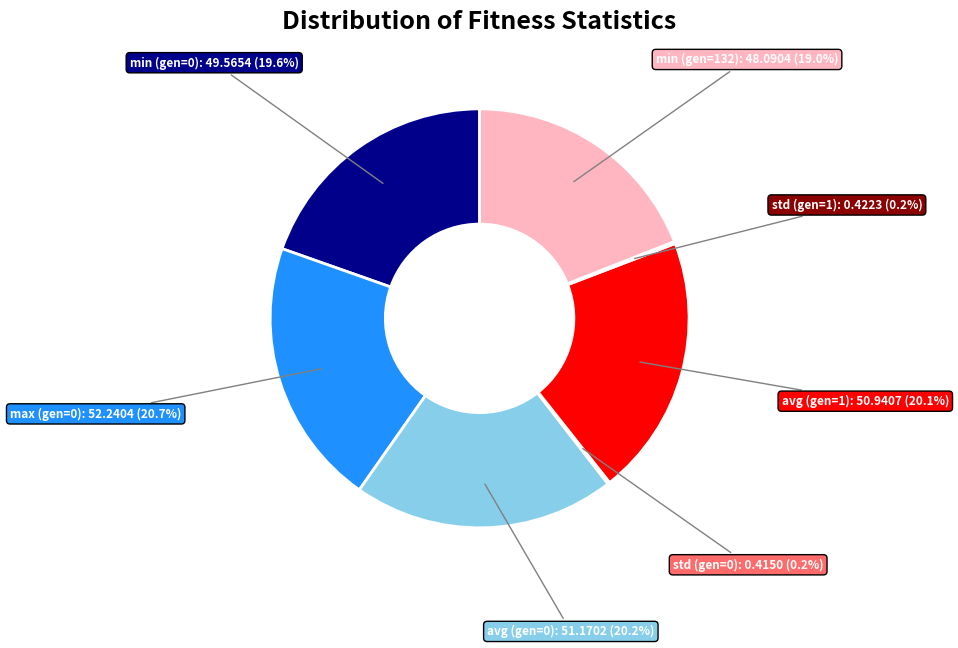

To the nearest percent, what is the difference between the min (gen=132) and min (gen=0) slice percentages?

1%